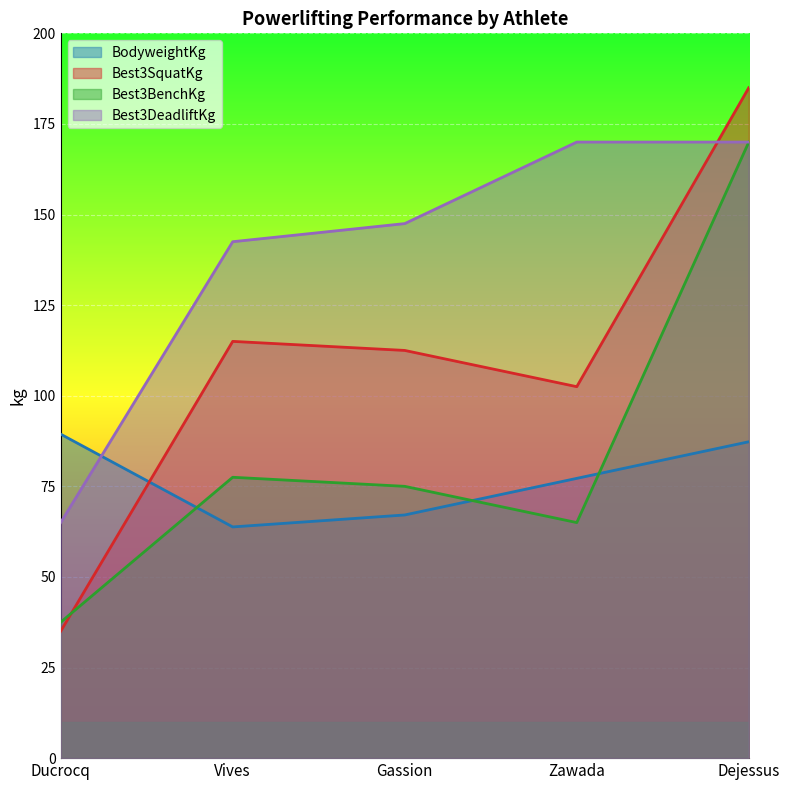

What is the value of the BodyweightKg point at the 5th from the left?

87.3